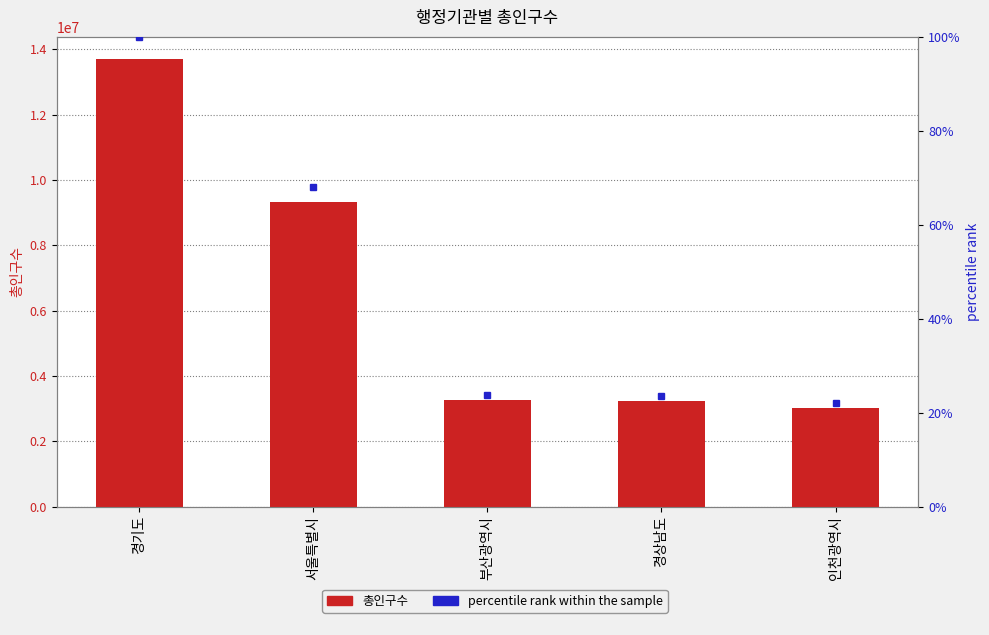

Reading left to right, list all the values displayed in this chart.

총인구수: 13694685.0	9331828.0	3266598.0	3228380.0	3021010.0
percentile rank within the sample: 100.0	68.1	23.9	23.6	22.1